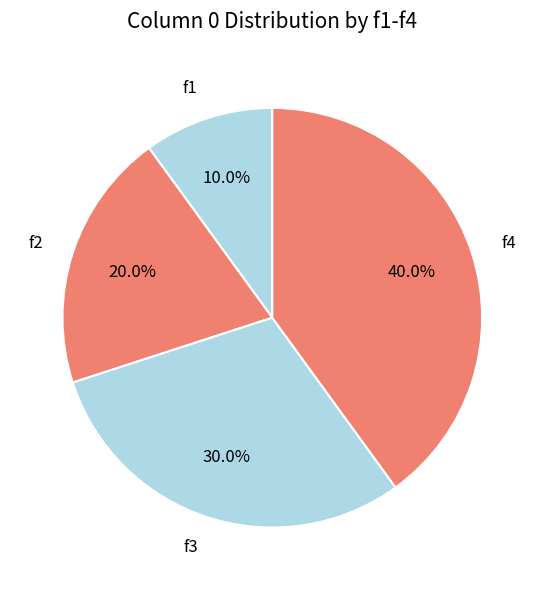

To the nearest percent, what percentage of the pie is f1?

10%